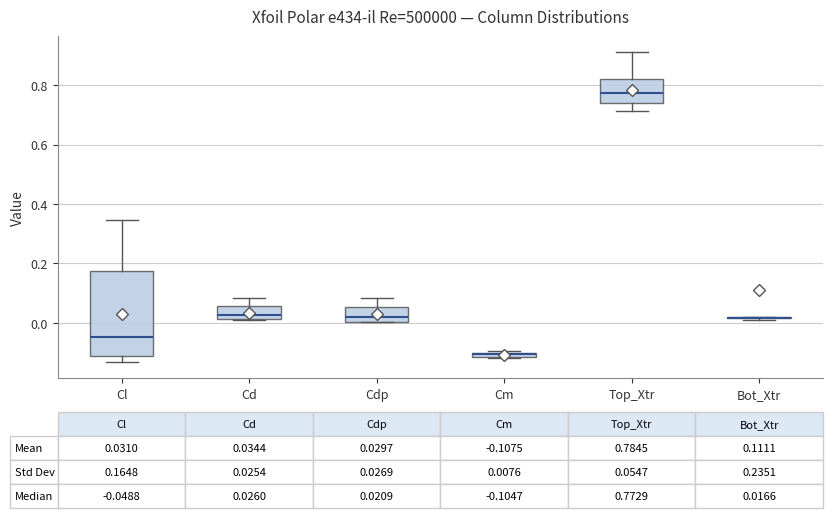

Comparing the boxes themselves (not the whiskers), which one is the tallest?

Cl